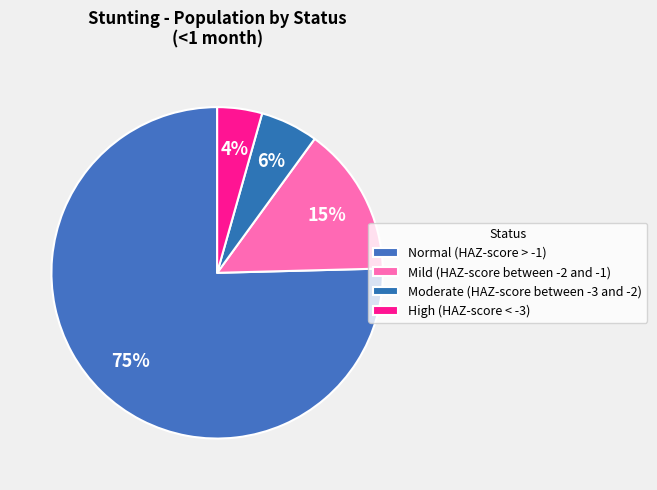

How many segments does this pie chart have?

4